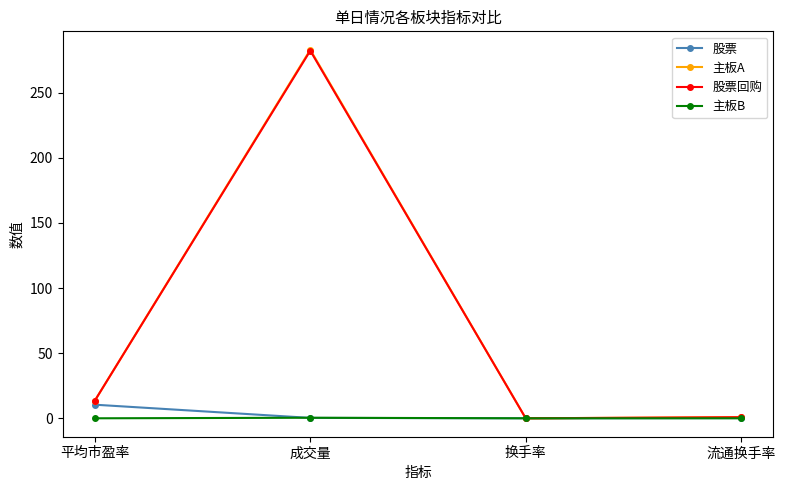

Does the chart have visible grid lines?

No